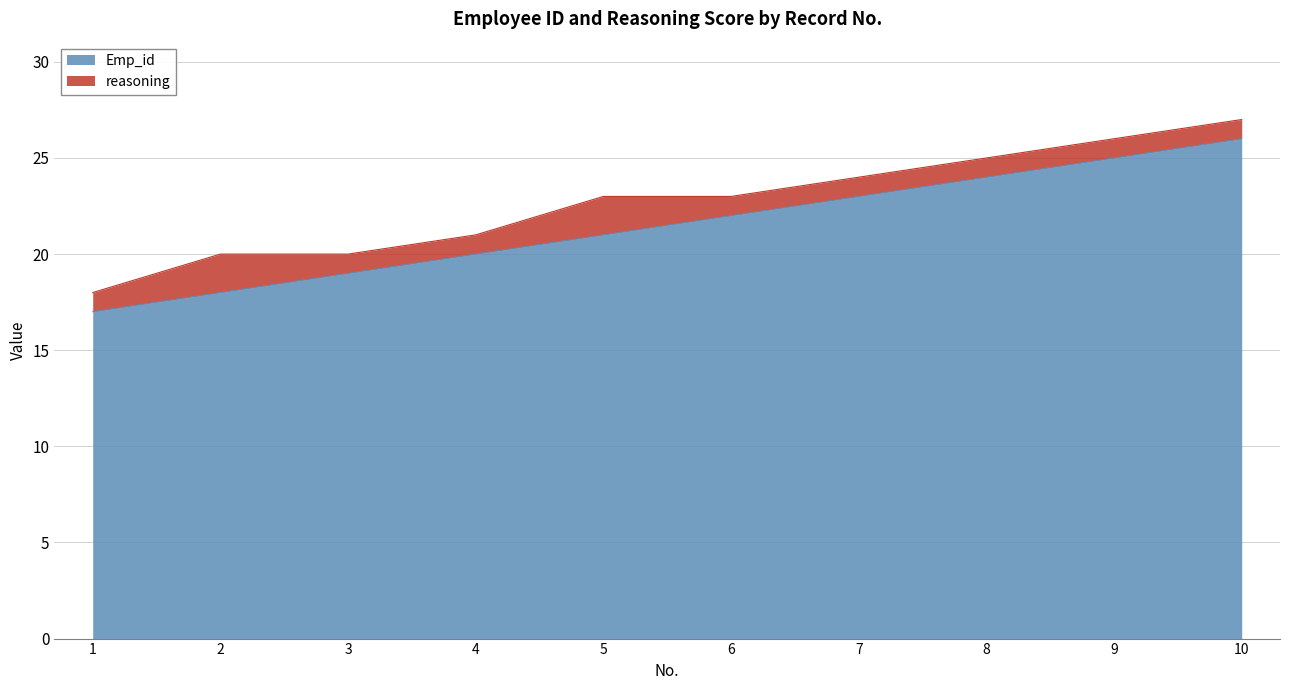

Rank the categories by value from lowest to highest.

1, 2, 3, 4, 5, 6, 7, 8, 9, 10